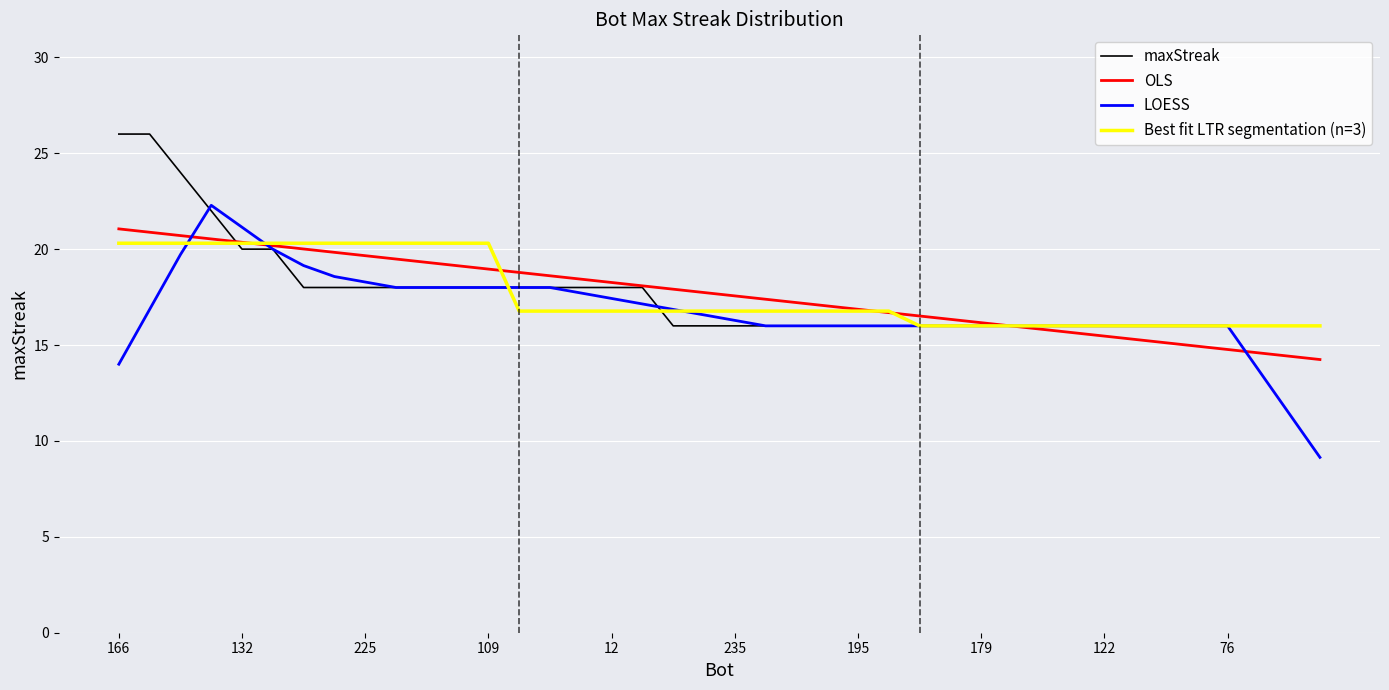

What is the maximum value shown in the chart?

26